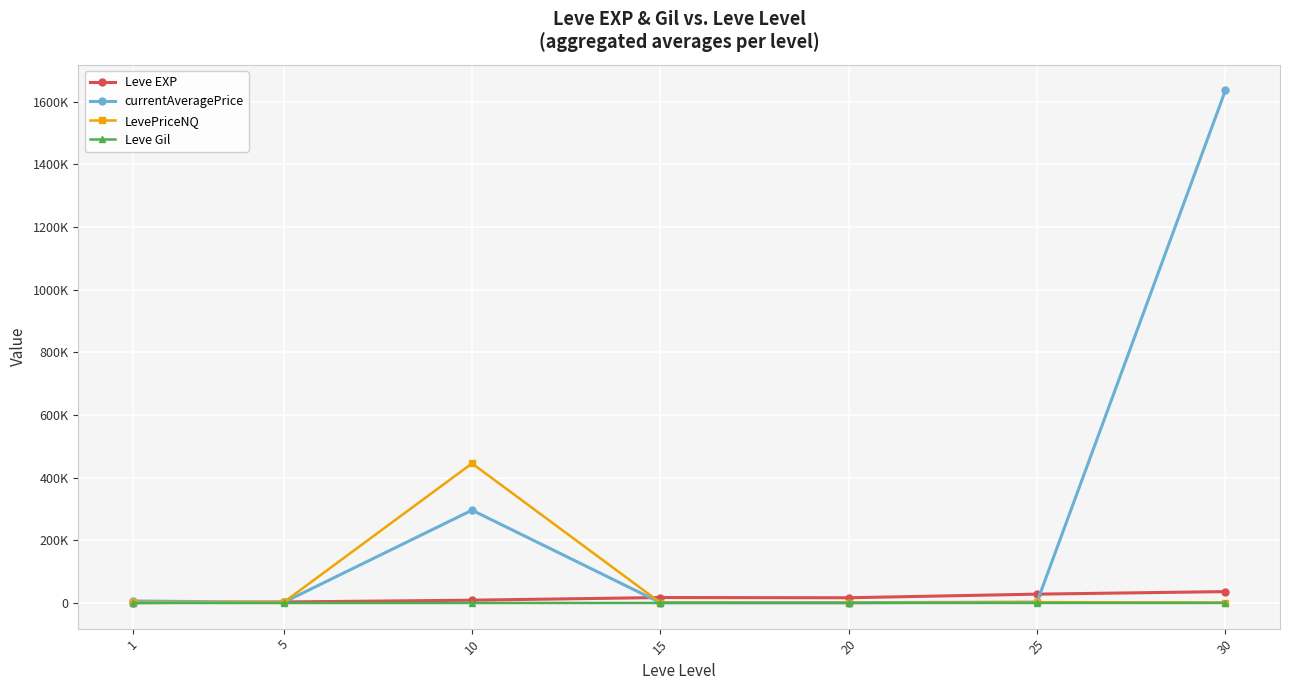

What are all the series names shown in the legend?

Leve EXP, currentAveragePrice, LevePriceNQ, Leve Gil